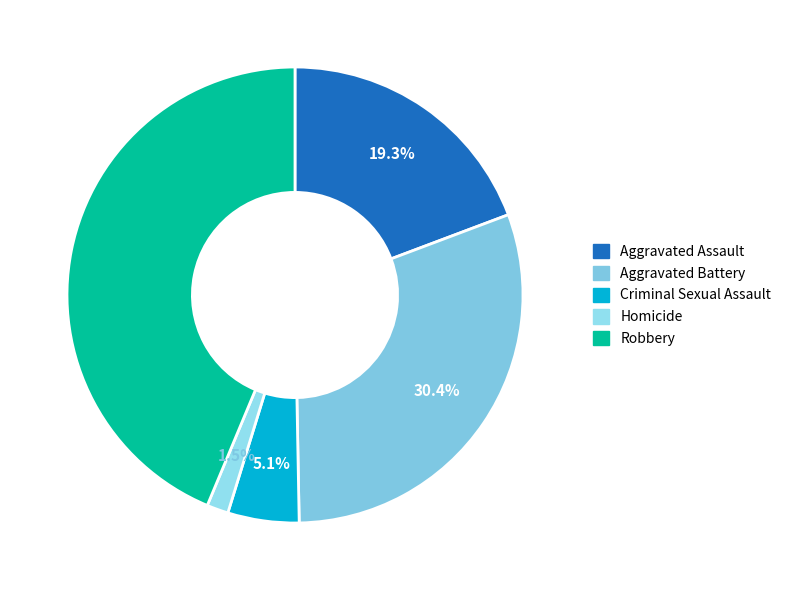

Is it true that Robbery is 44% of the pie?

True